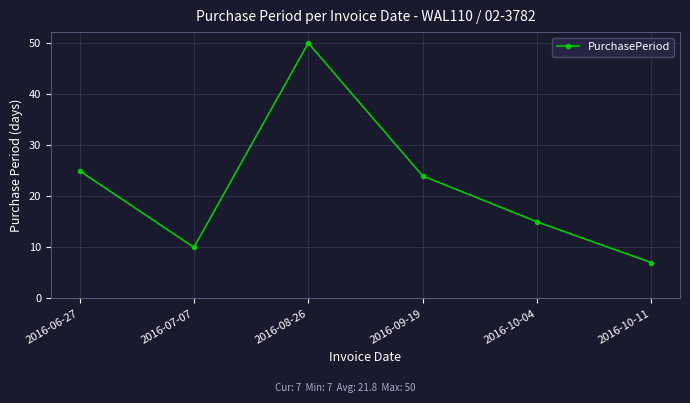

Rank the categories by value from lowest to highest.

2016-10-11, 2016-07-07, 2016-10-04, 2016-09-19, 2016-06-27, 2016-08-26